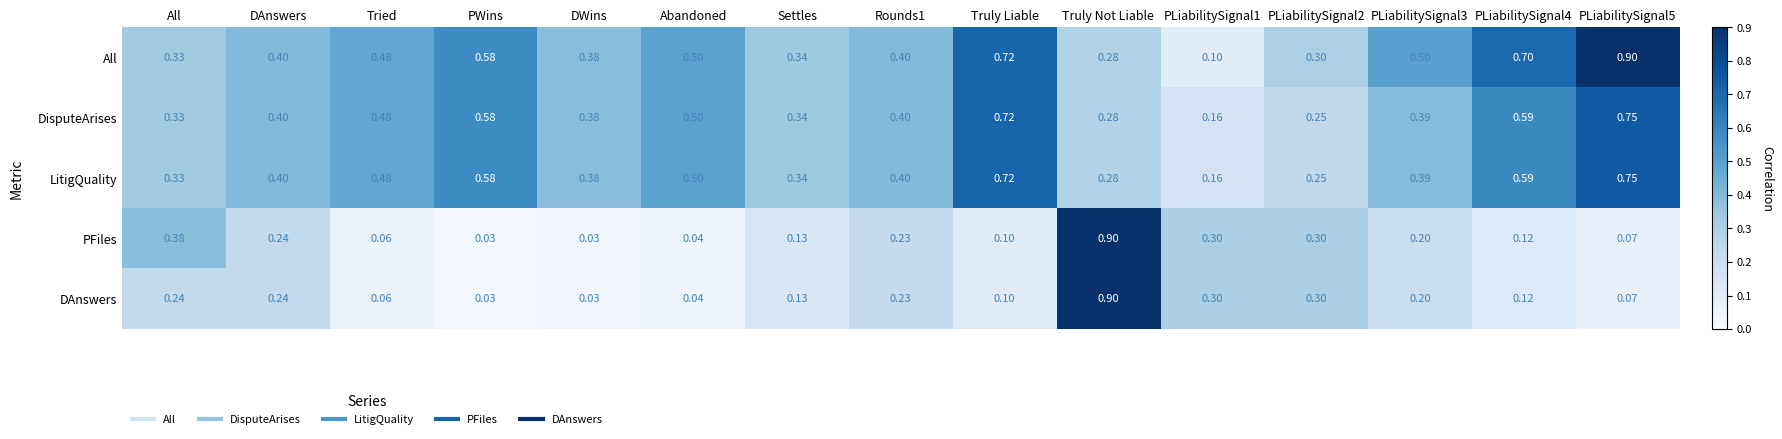

At which category is the sum across all series the highest?

Truly Not Liable